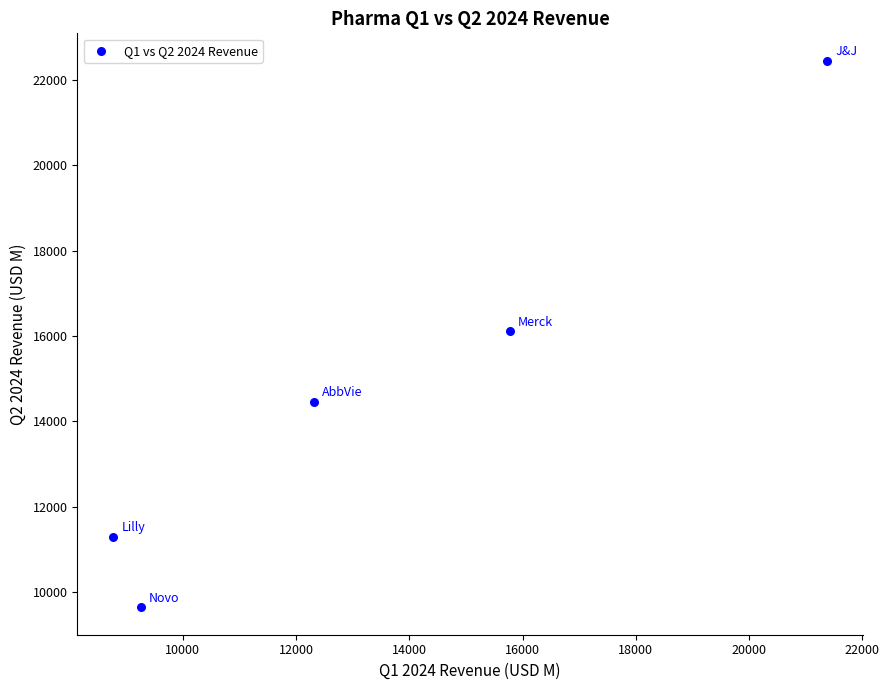

What is the range of X values (max minus min)?

12614.0